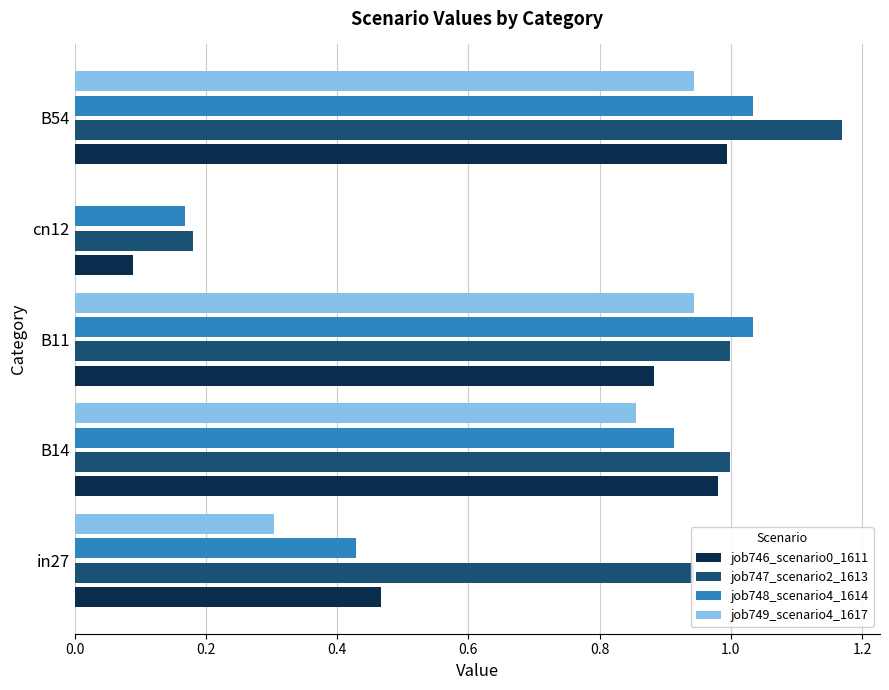

Is the value of job748_scenario4_1614 at cn12 greater than the value of job746_scenario0_1611 at cn12?

Yes